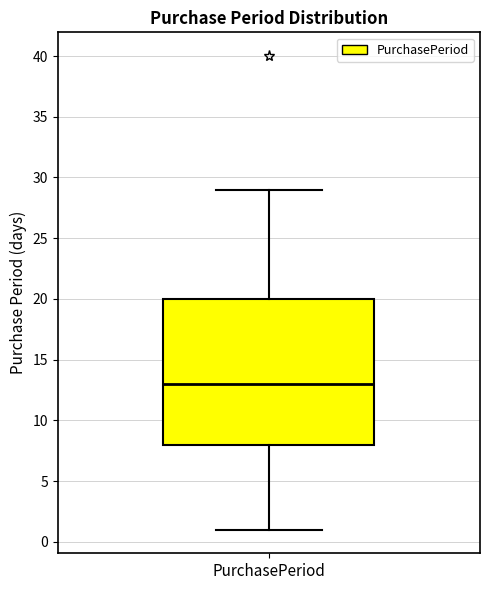

Where is the upper edge of the box for PurchasePeriod on the y-axis? The values are not printed on the chart, so give them approximately, as read against the axis.

20